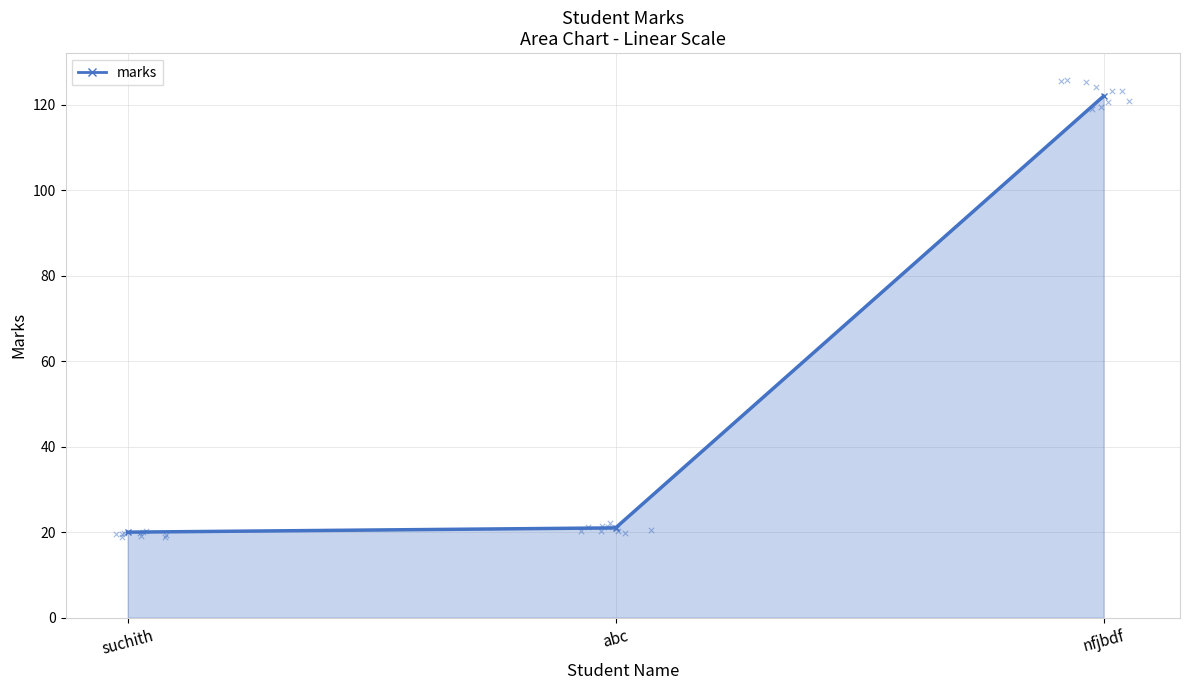

What is the ratio of the value at abc to the value at nfjbdf?

0.2